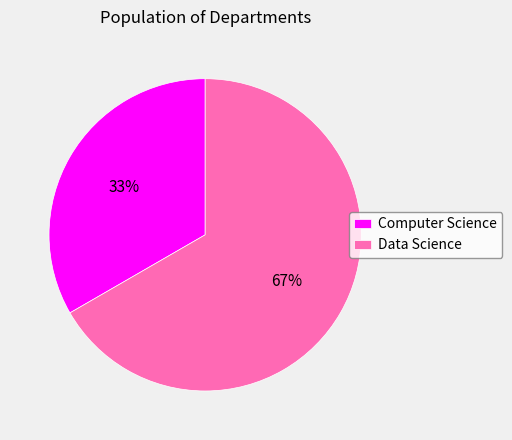

Which category has the smallest portion of the pie?

Computer Science